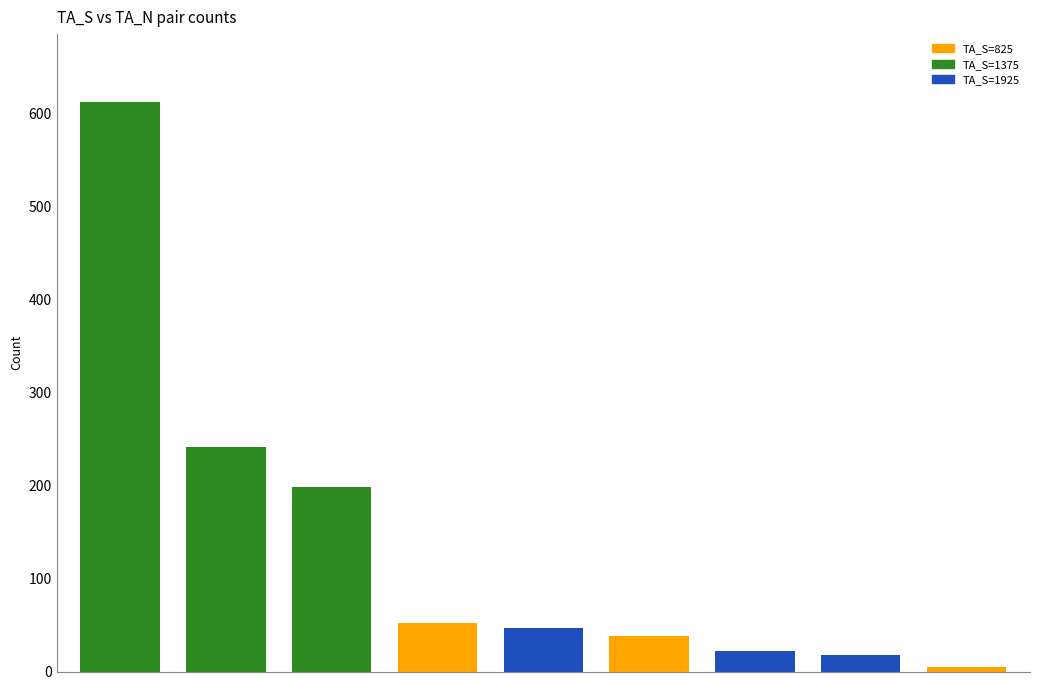

What is the sum of all values?

1233